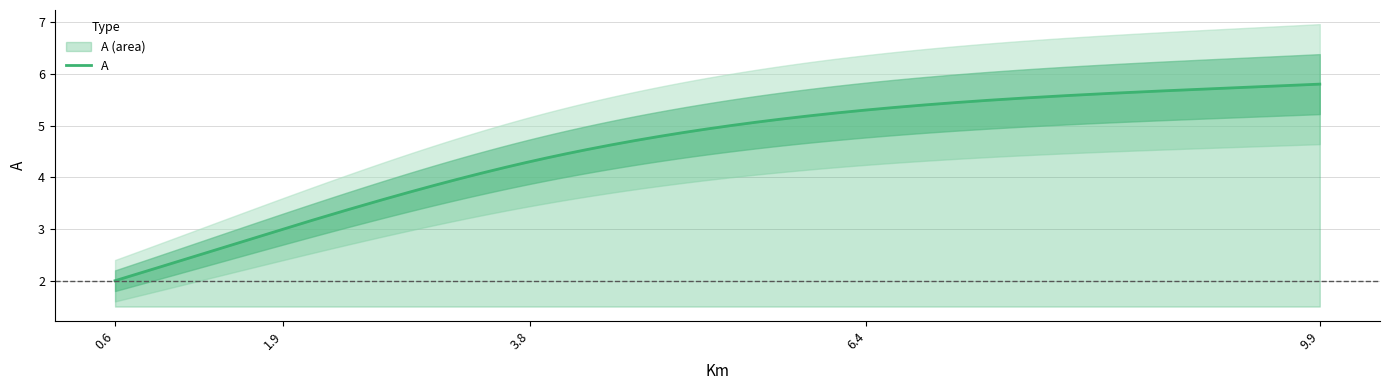

Reading left to right, extract all data points from this chart.

2.0	3.0	4.3	5.3	5.8